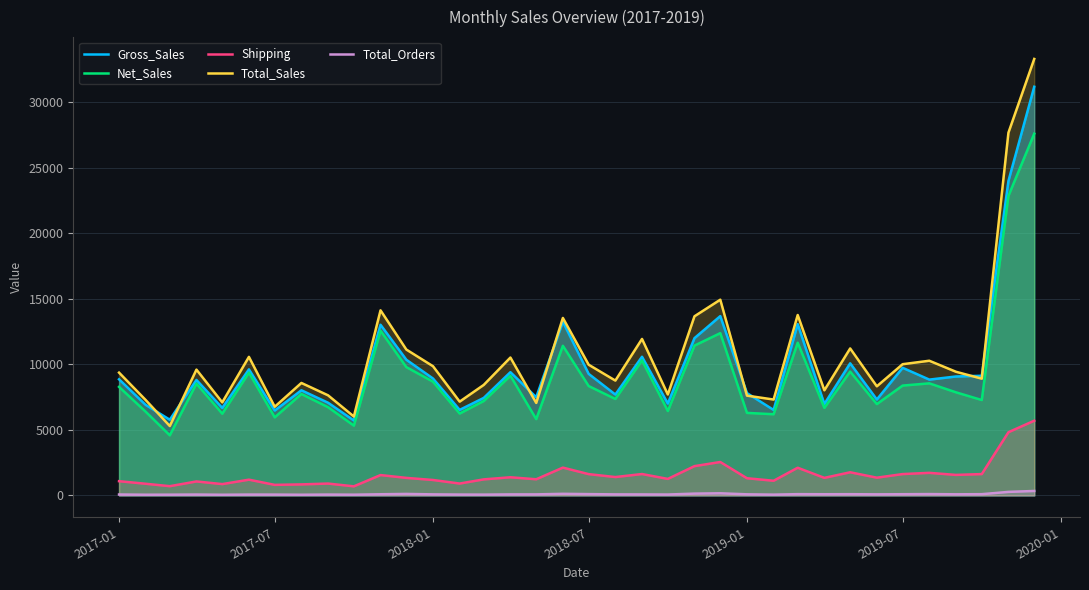

What is the lowest value of the Net_Sales series?

4589.1